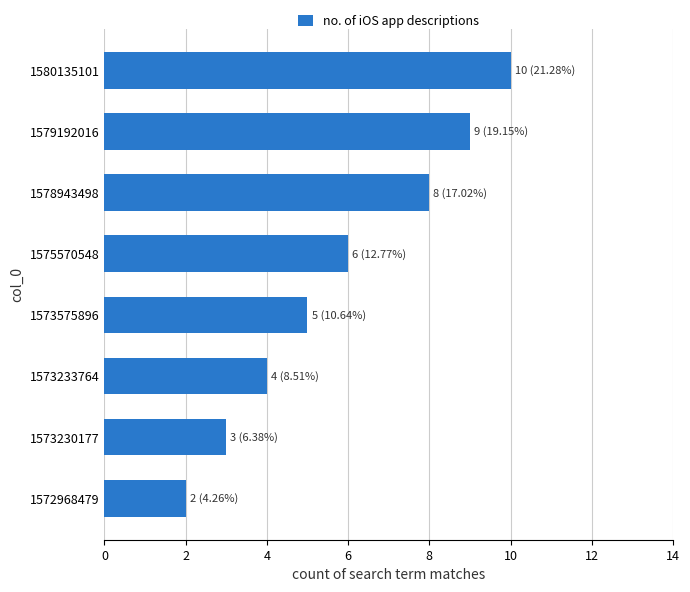

Between 1573575896 and 1579192016, which is larger?

1579192016